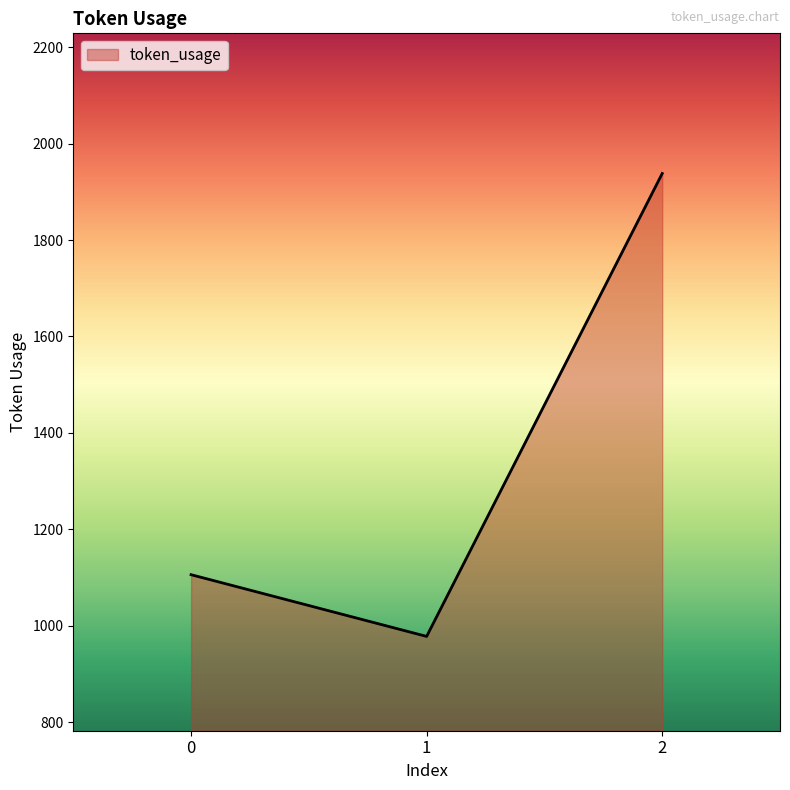

What is the greatest value displayed?

1938